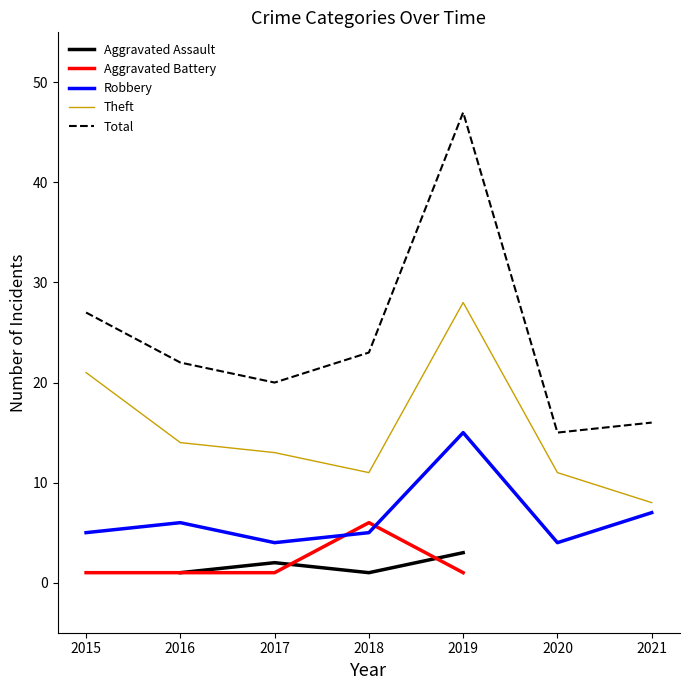

Which has a higher value, 2016 or 2021?

2021